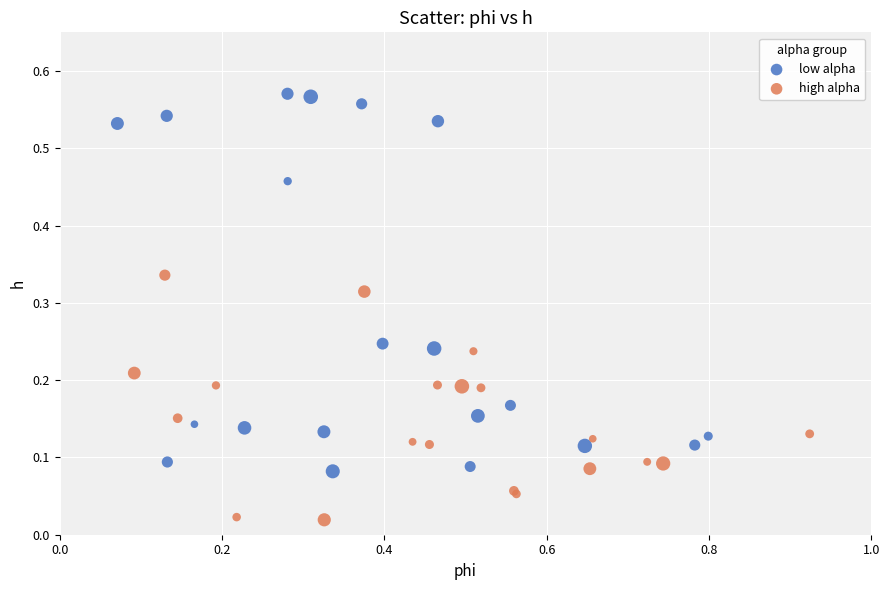

Which series reaches the minimum Y coordinate?

high alpha